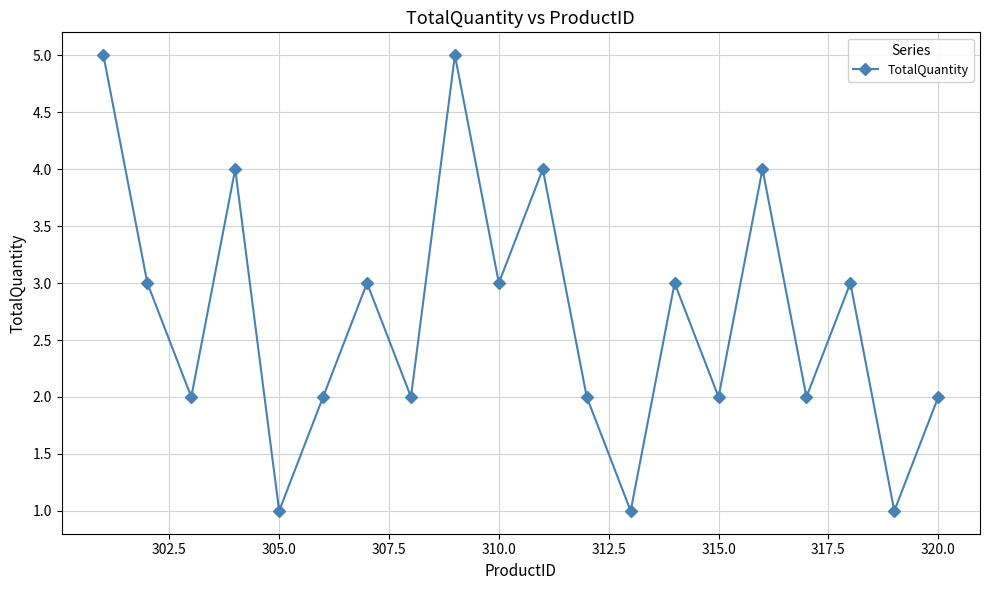

Reading left to right, list all the values displayed in this chart.

5	3	2	4	1	2	3	2	5	3	4	2	1	3	2	4	2	3	1	2